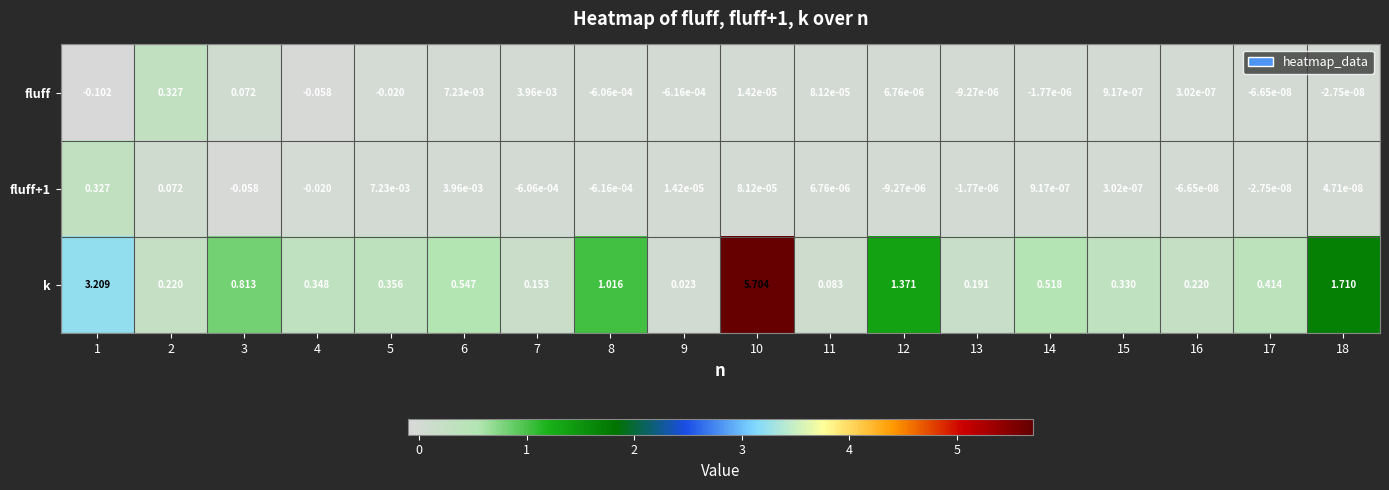

Which series has the largest total across all categories?

k